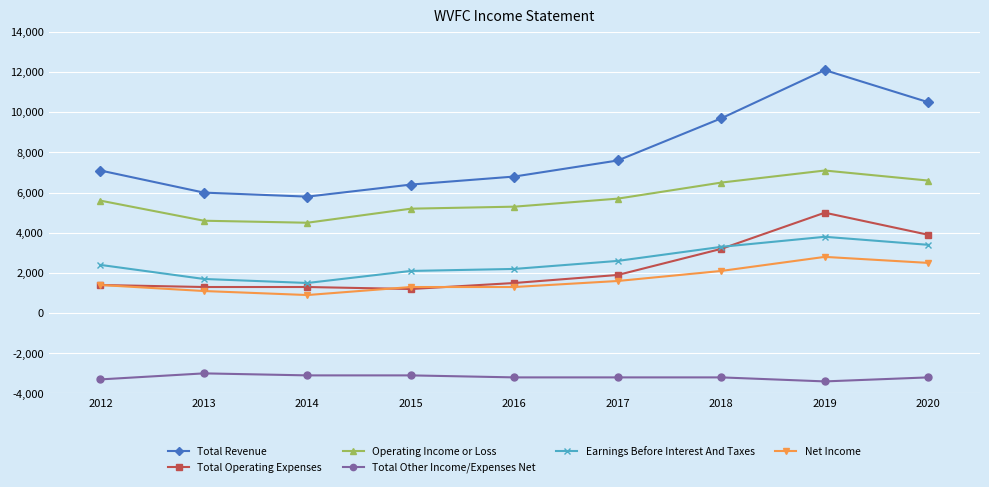

True or false: Net Income and Total Revenue intersect in this chart.

False